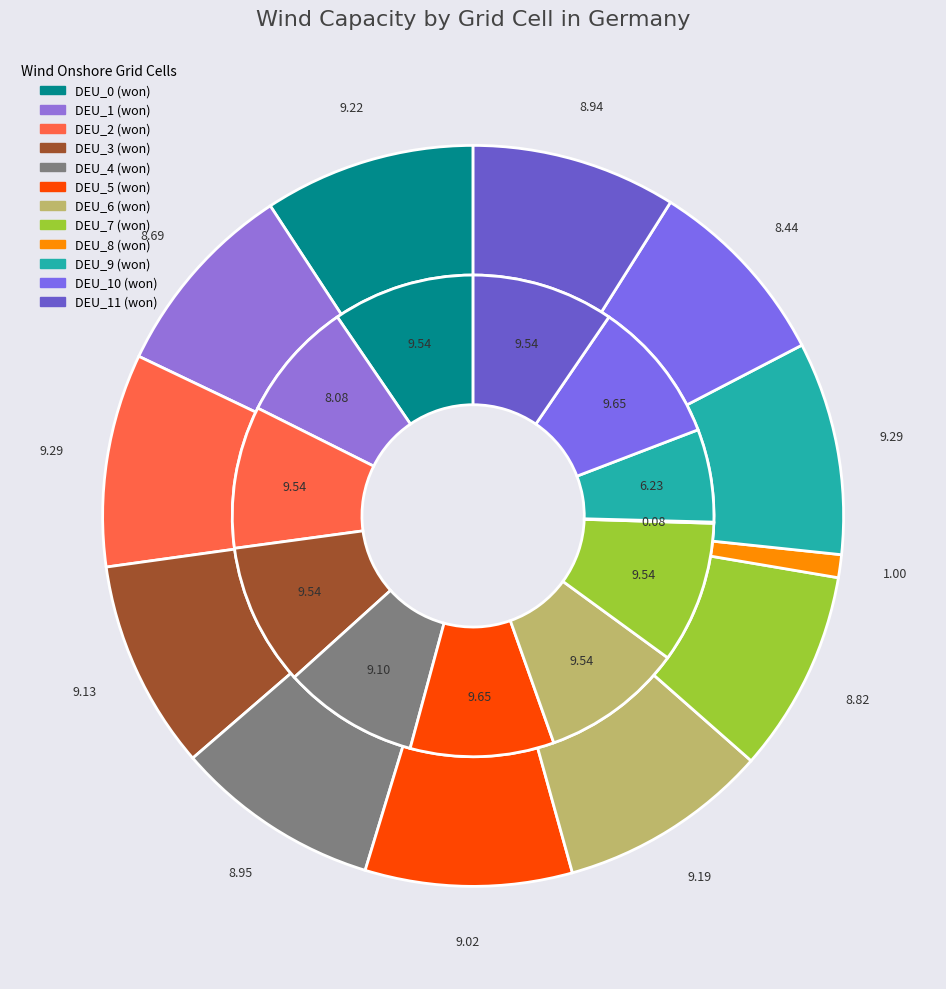

Is the sum of DEU_4 (won) and DEU_6 (won) greater than half?

No